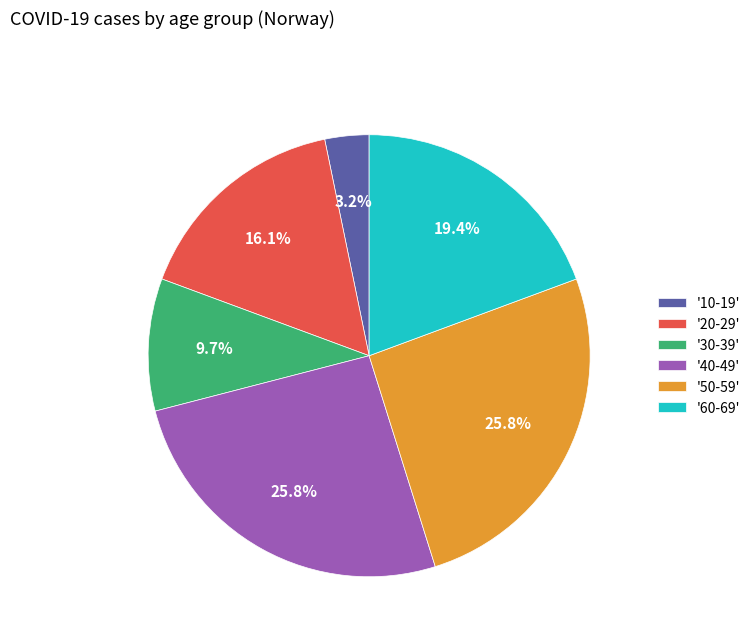

Which has a higher value, '20-29' or '10-19'?

'20-29'